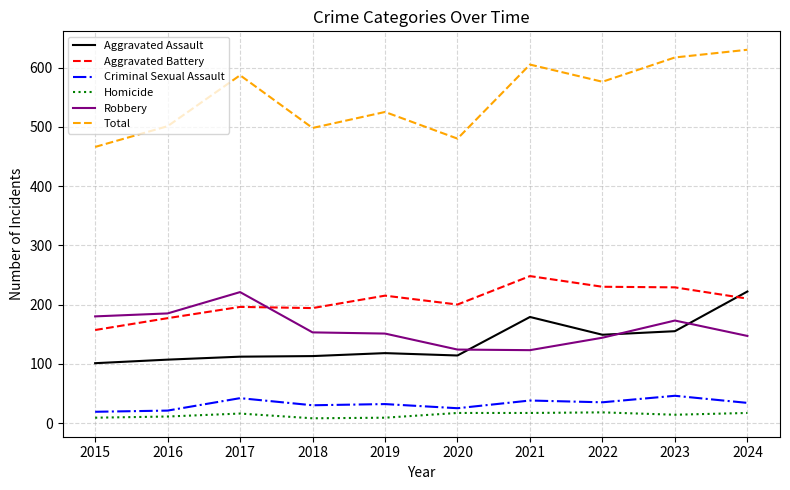

True or false: Robbery has a value of 119 at 2015.

False